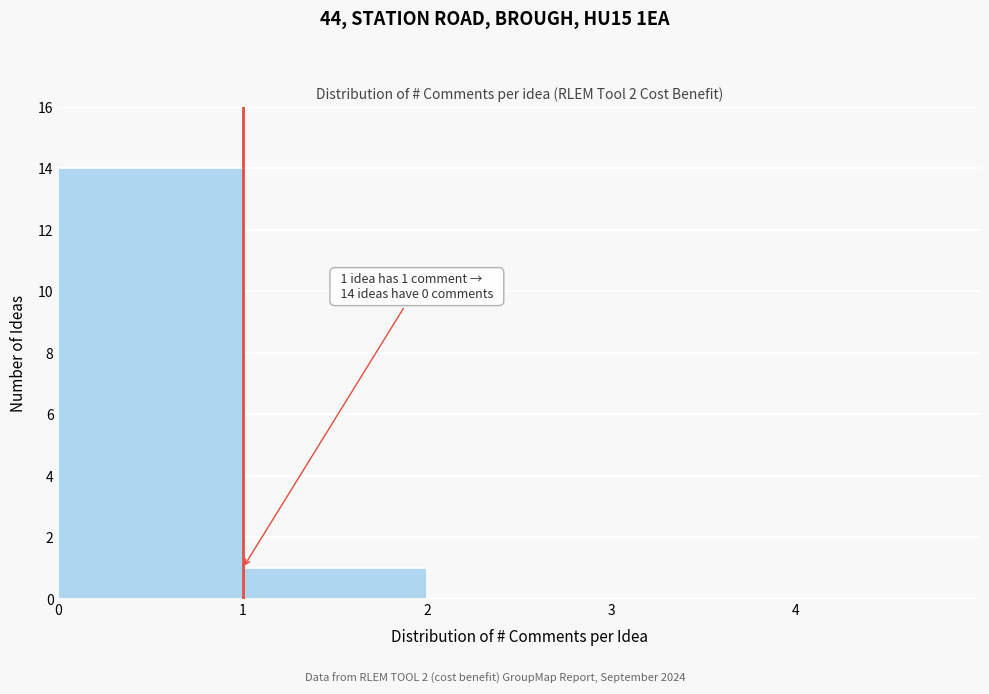

Over which range of the x-axis is the bar tallest?

0 to 1